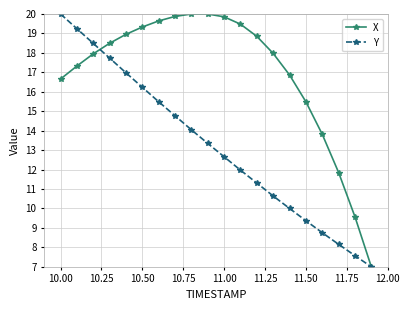

List the series in order of their overall mean, highest first.

X, Y